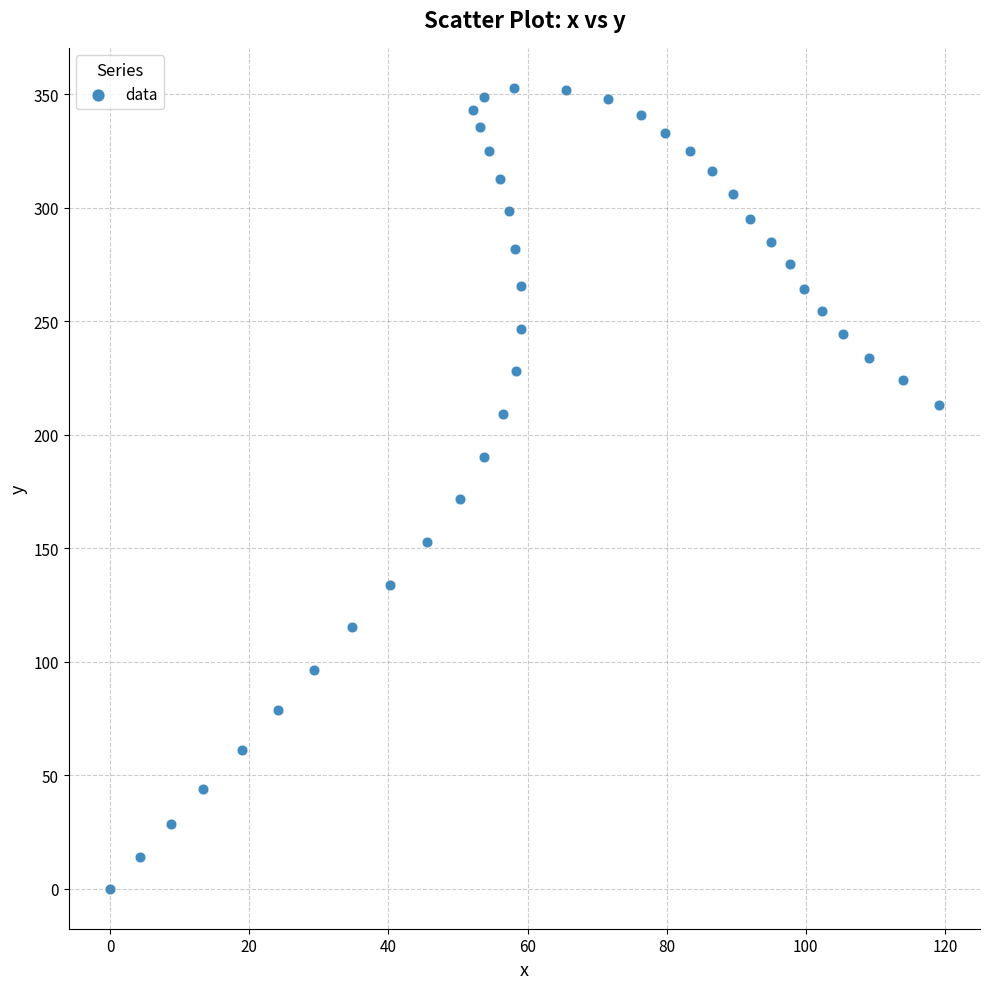

What Y value in the scatter plot is closest to 176?

171.8